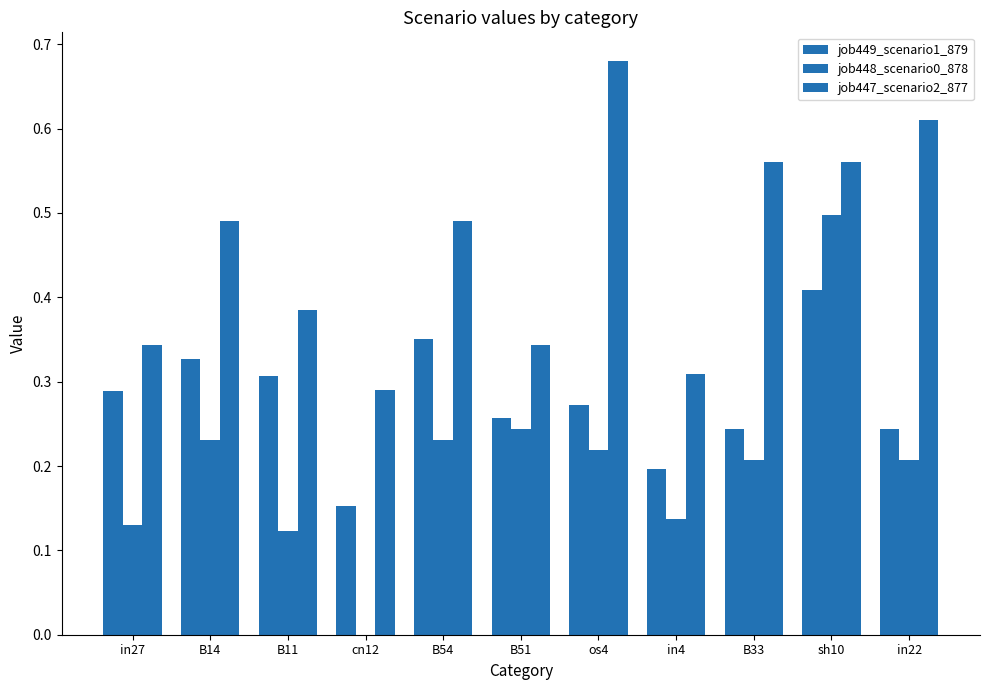

The value of job449_scenario1_879 at B11 is 0.3. True or false?

True